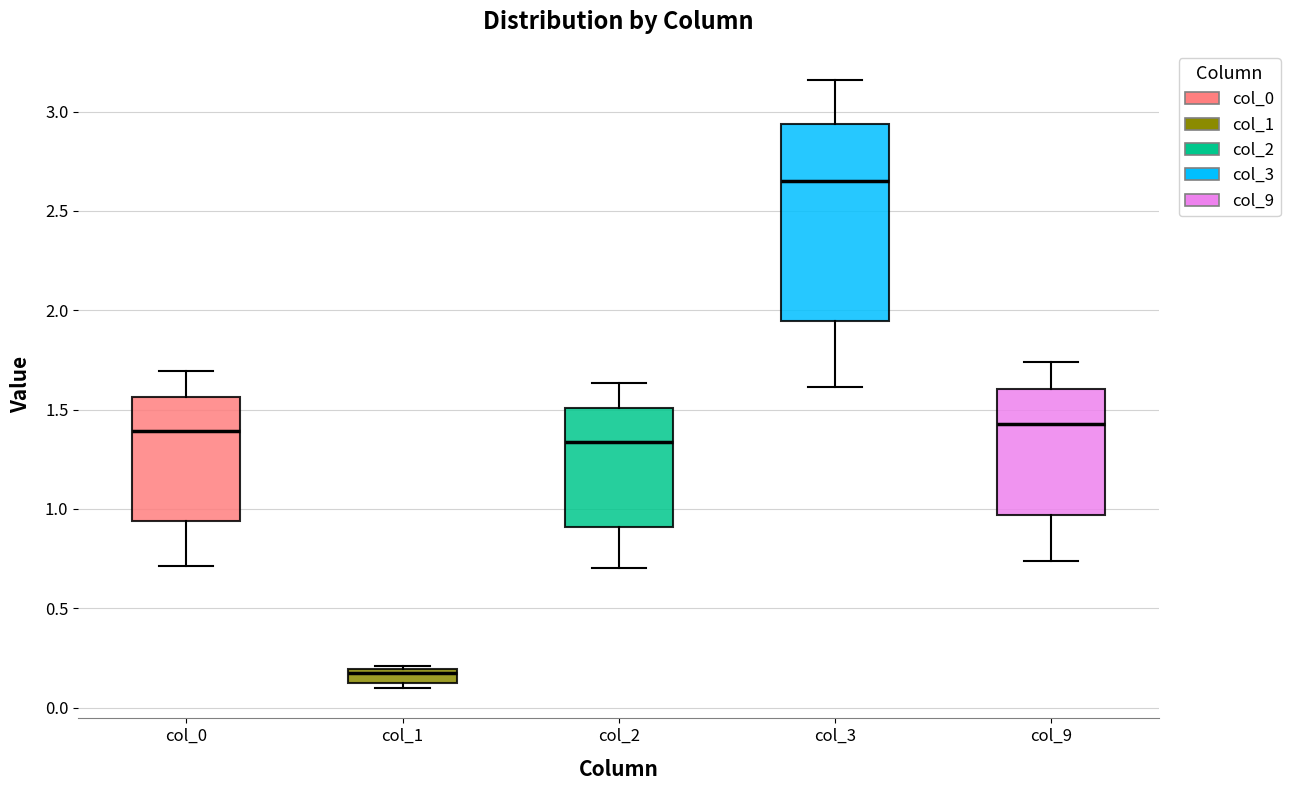

Comparing the boxes themselves (not the whiskers), which one is the tallest?

col_3